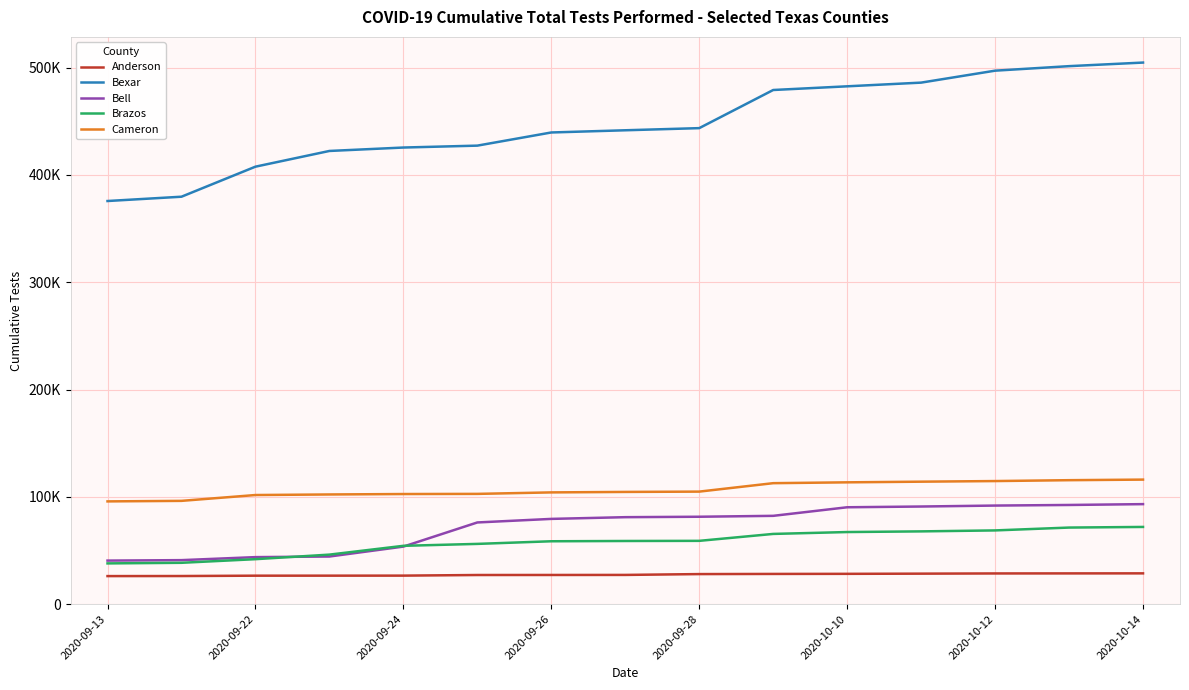

Where does the Cameron series first go above 104543?

2020-09-28